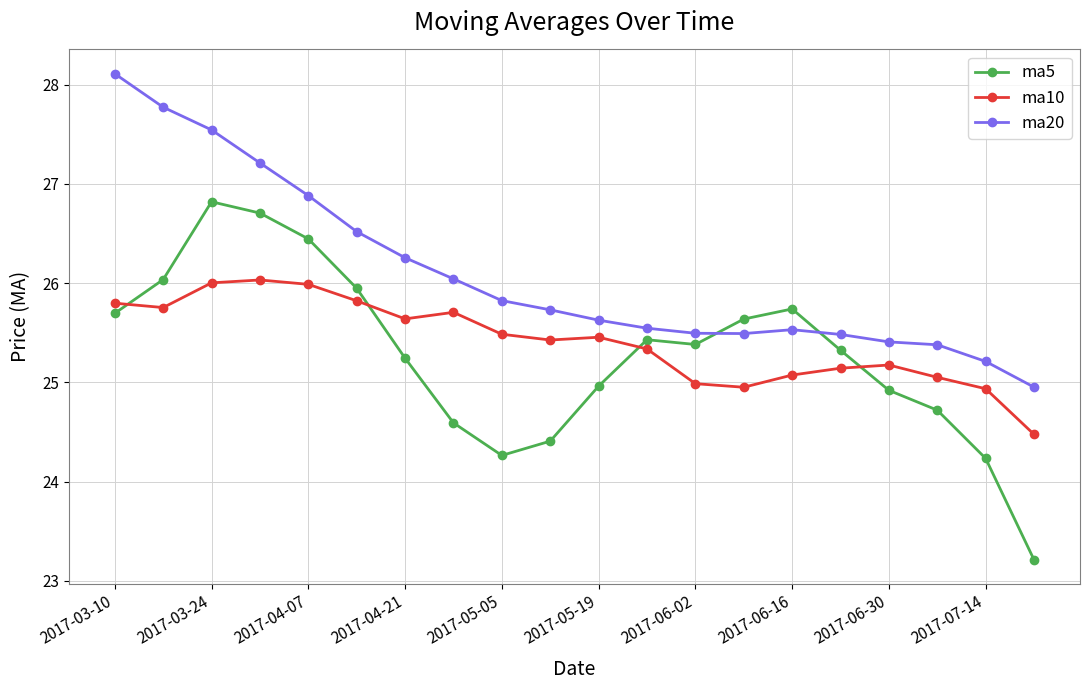

Does the chart display data point markers on the line(s)?

Yes